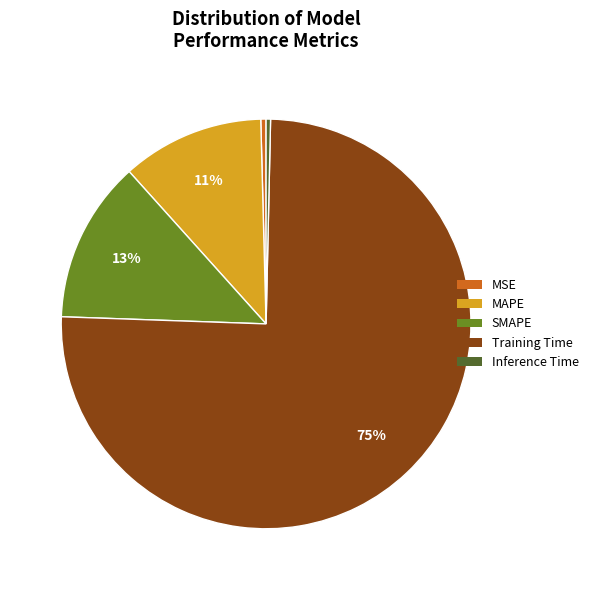

Count the number of slices in the pie.

5